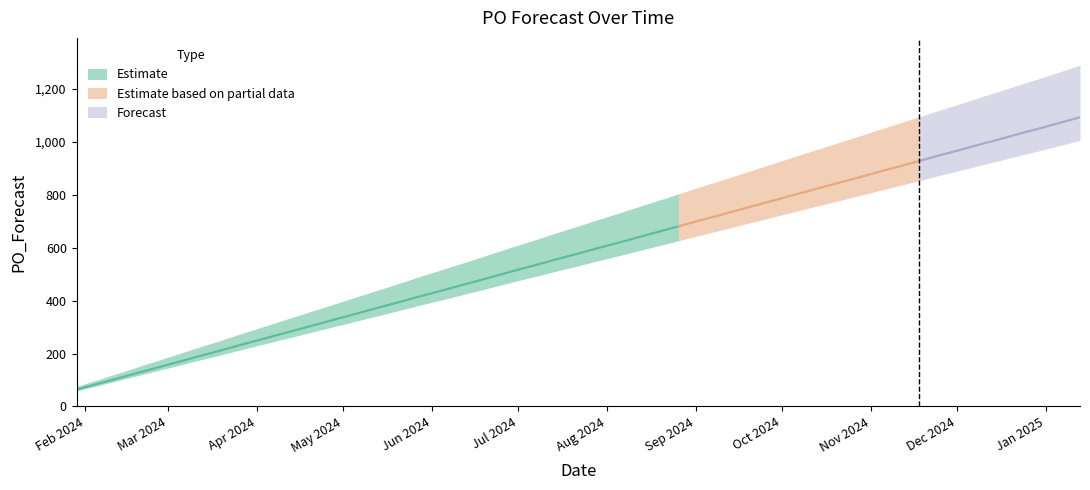

What is the change in value from 2024-03-25 to 2024-05-20?

+164